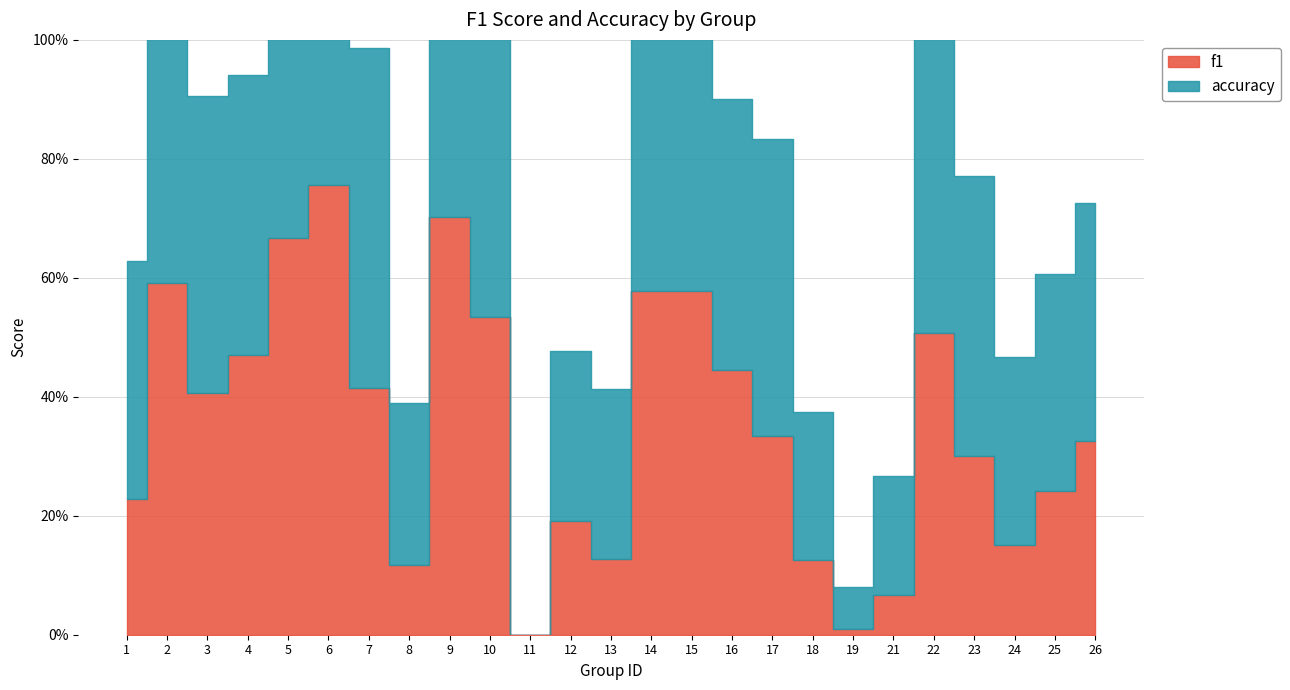

What is the total value across all series at 3?

0.9